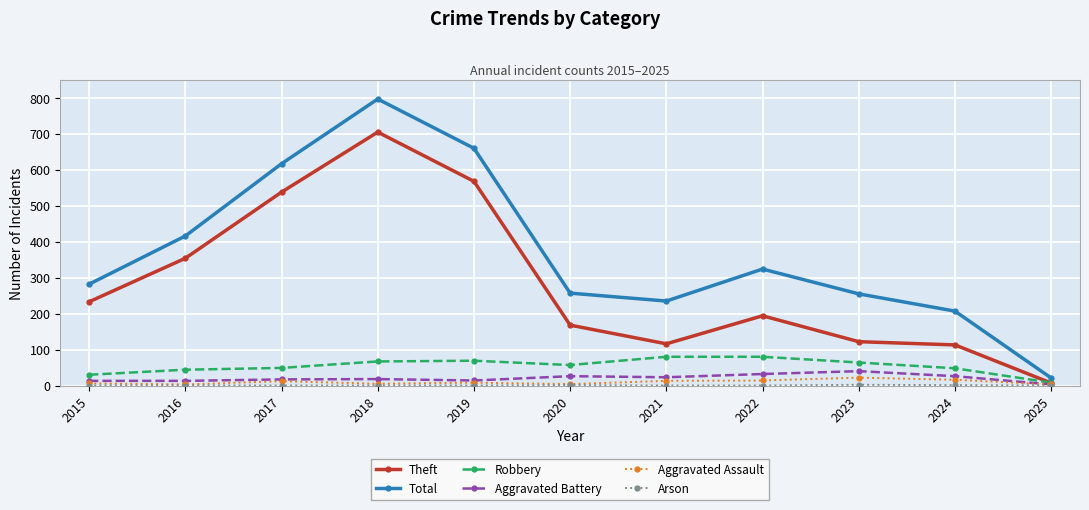

True or false: Total and Aggravated Assault cross at least once.

False